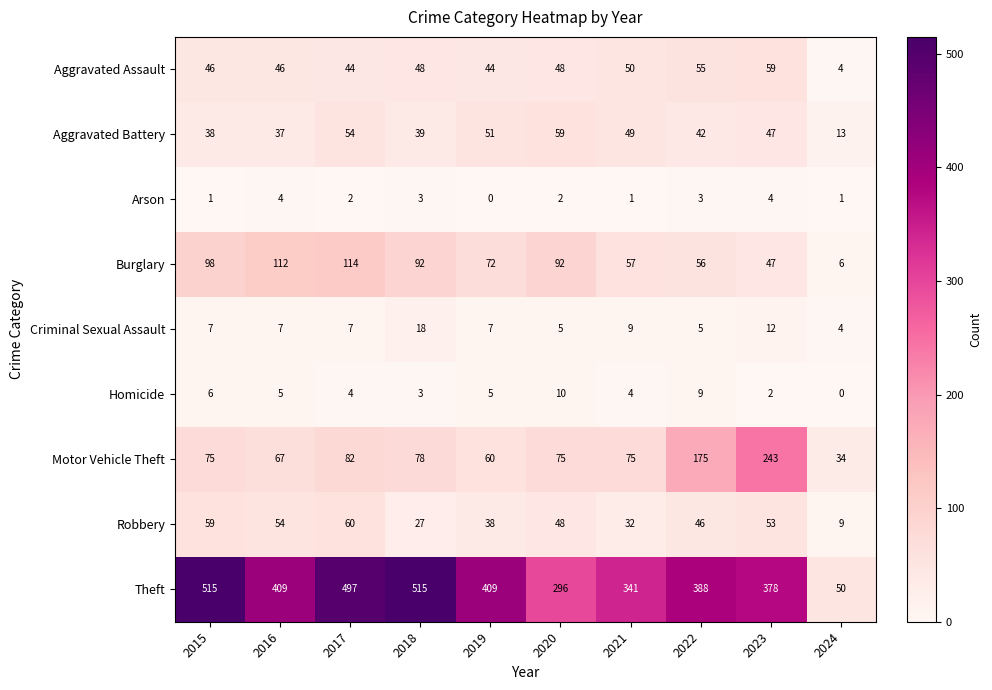

Where does the Arson series first go above 2?

2016